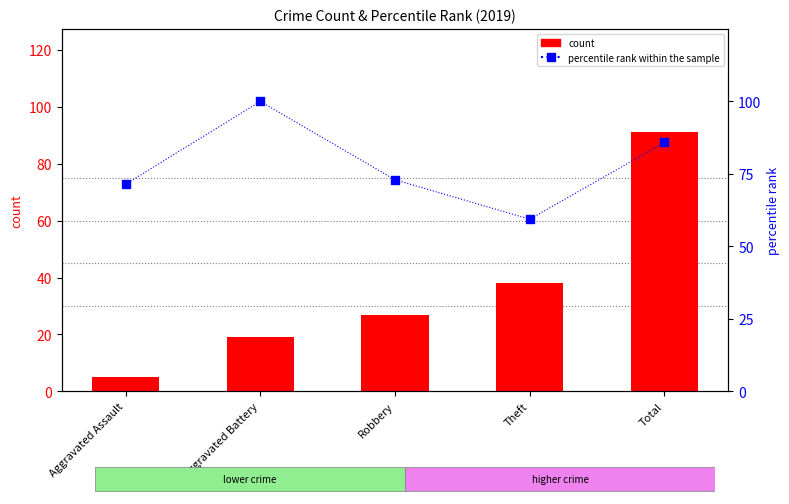

What is the sum of all count values?

180.0